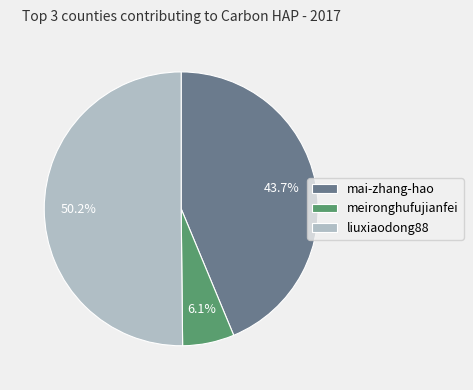

Which has a higher value, liuxiaodong88 or mai-zhang-hao?

liuxiaodong88